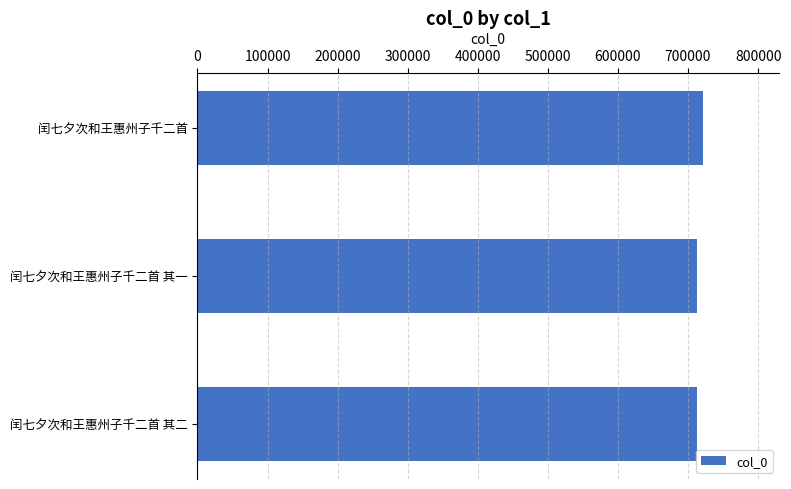

True or false: the data shows 394168 at 闰七夕次和王惠州子千二首 其一.

False